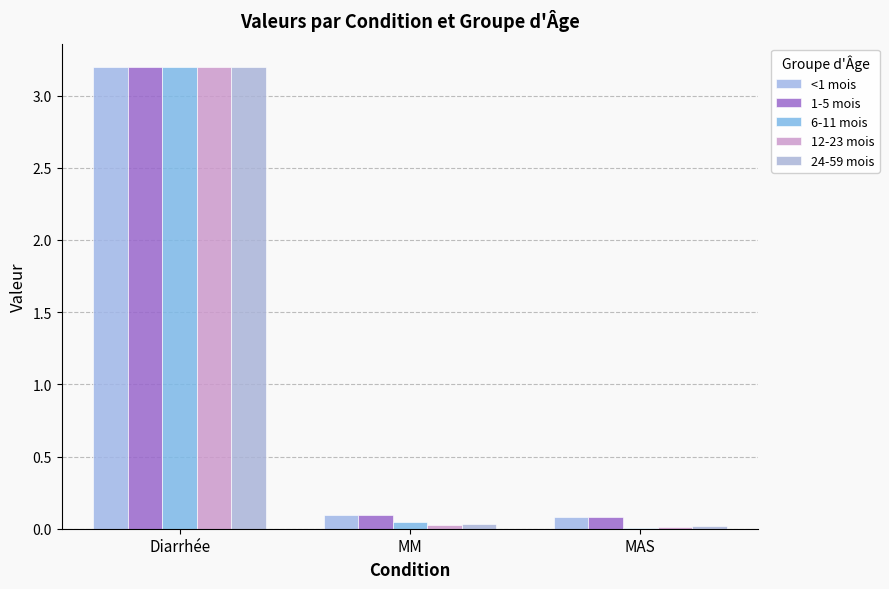

Does the chart contain stacked bars?

No